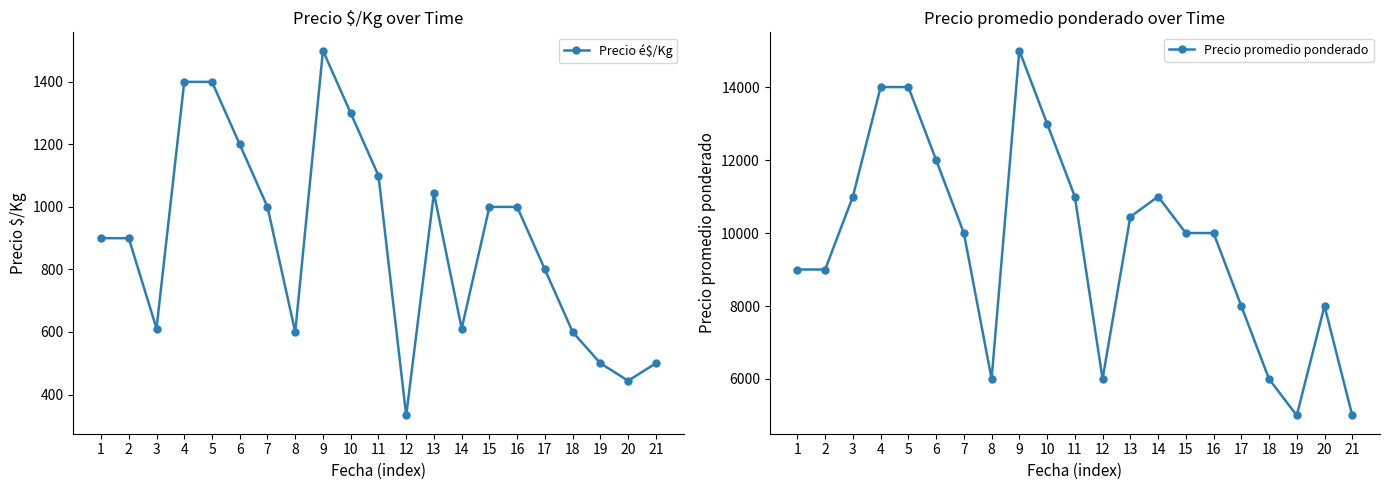

What is the total value across all series at 20?

8444